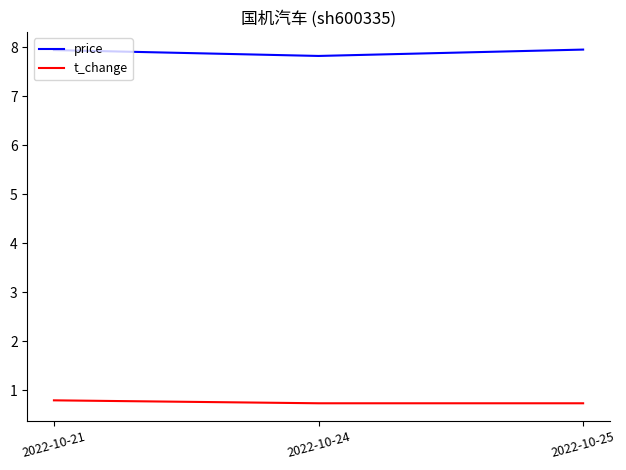

Is it true that t_change equals 1.0 at 2022-10-24?

False